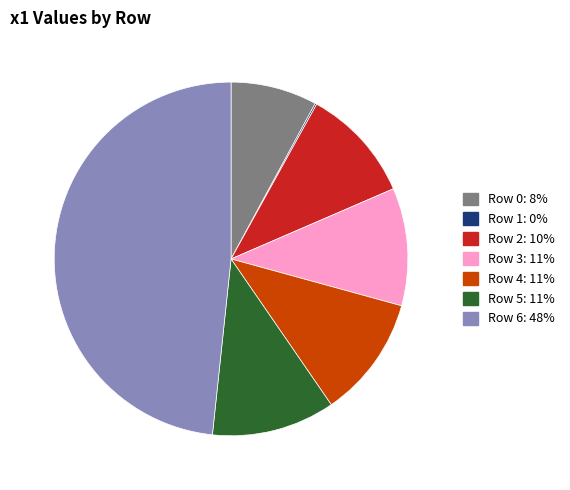

Approximately how many times larger is the value at Row 6 compared to Row 2?

4.6